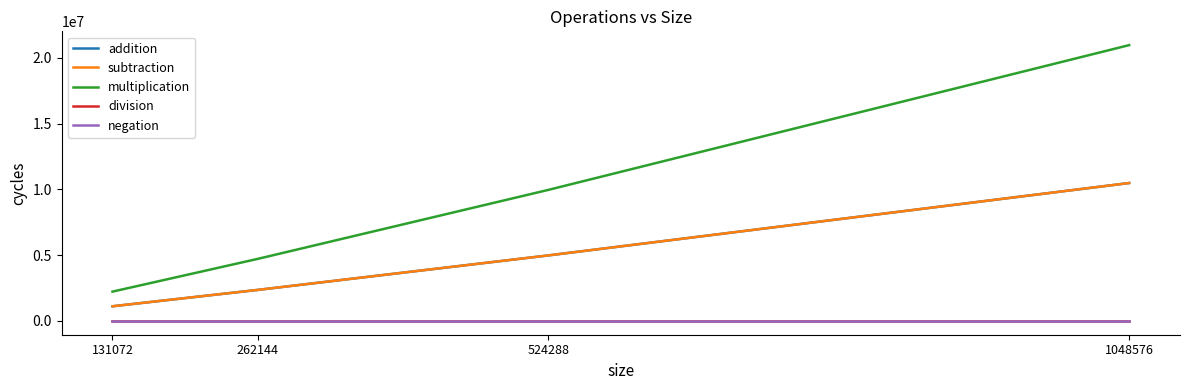

Which series changed the most between 131072 and 524288?

multiplication